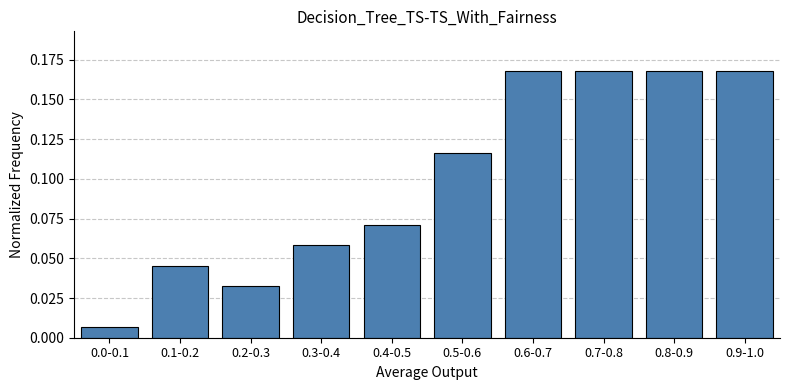

Is it true that the value at 0.5-0.6 is 0.2?

False